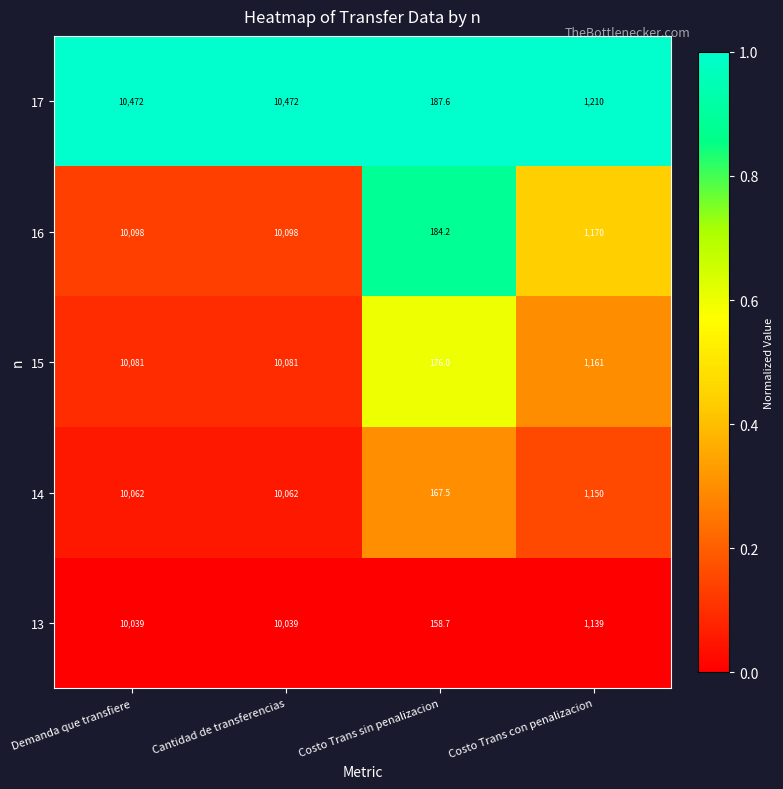

The 14 series shows 65.2 at Costo Trans sin penalizacion. True or false?

False